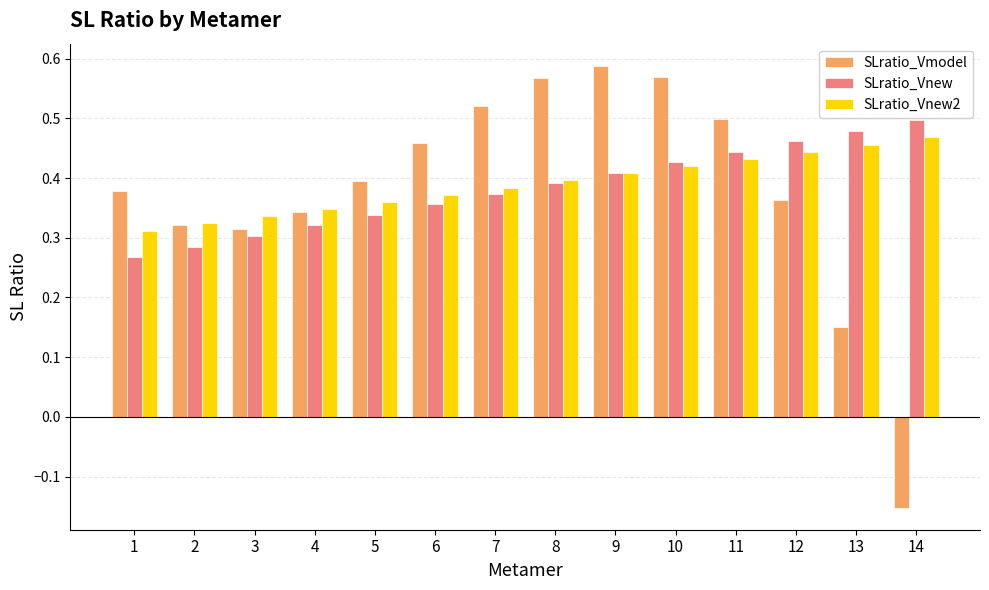

Rank the categories by SLratio_Vnew value from lowest to highest.

1, 2, 3, 4, 5, 6, 7, 8, 9, 10, 11, 12, 13, 14